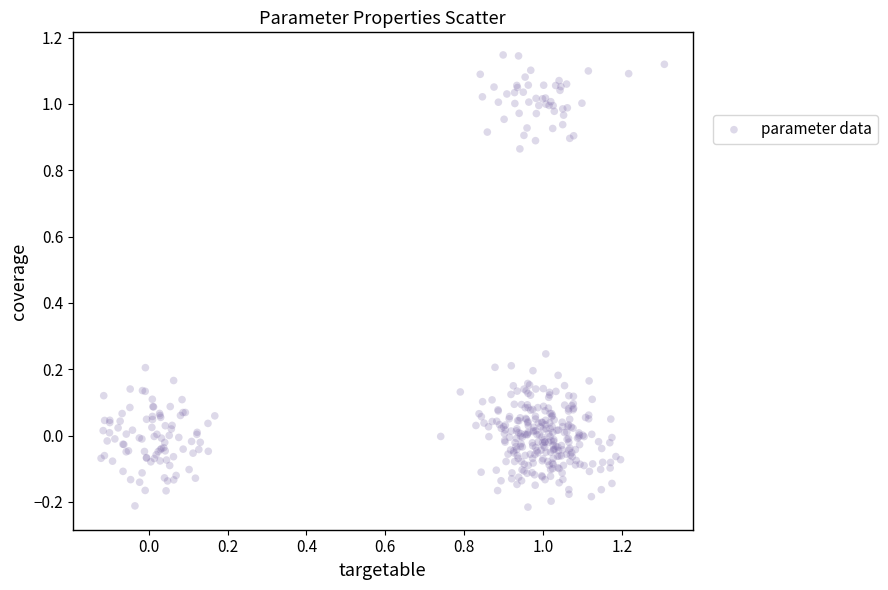

What is the range of Y values (max minus min)?

1.4